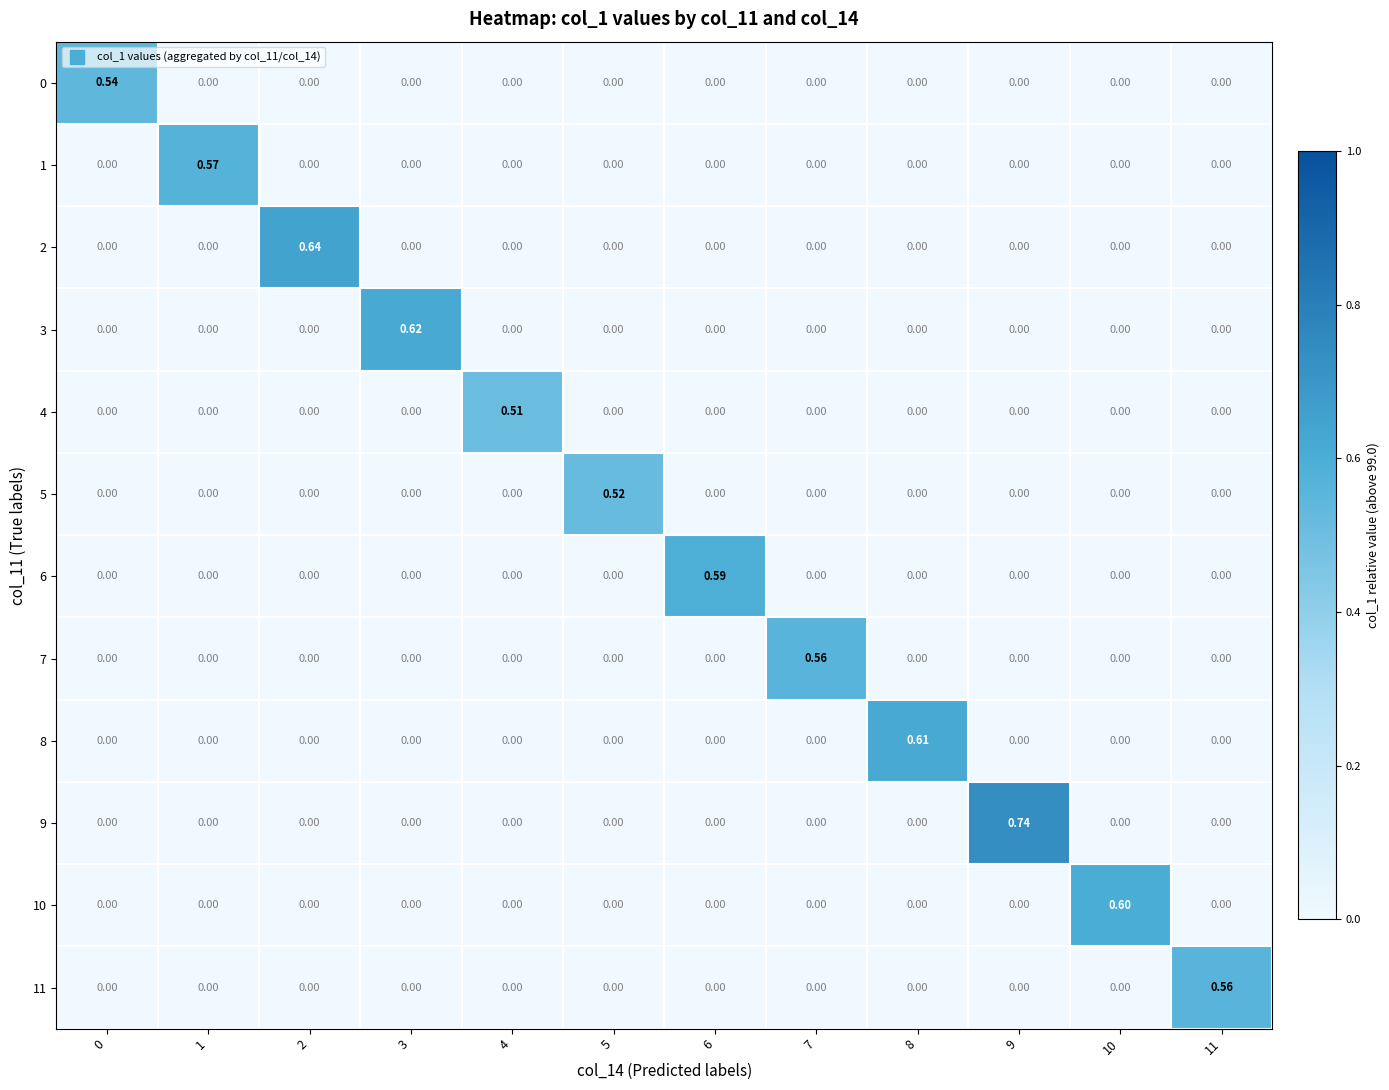

Count the number of categories in the chart.

12